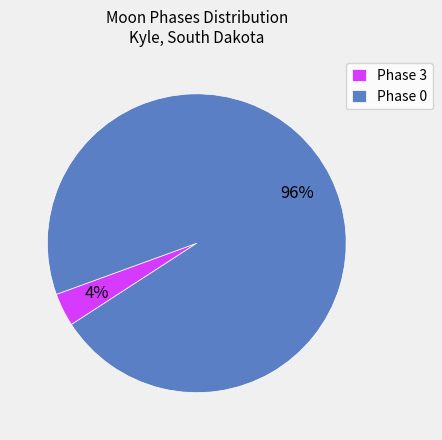

Count the number of slices in the pie.

2